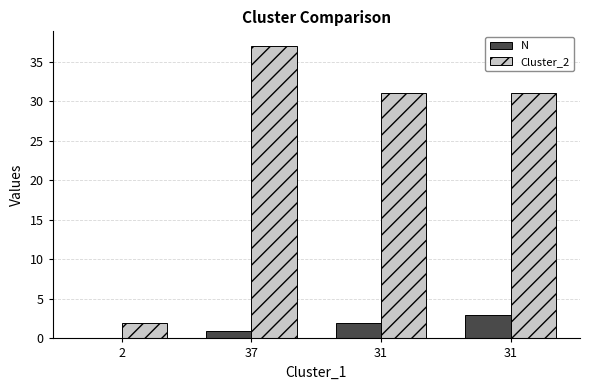

Does the chart contain stacked bars?

No